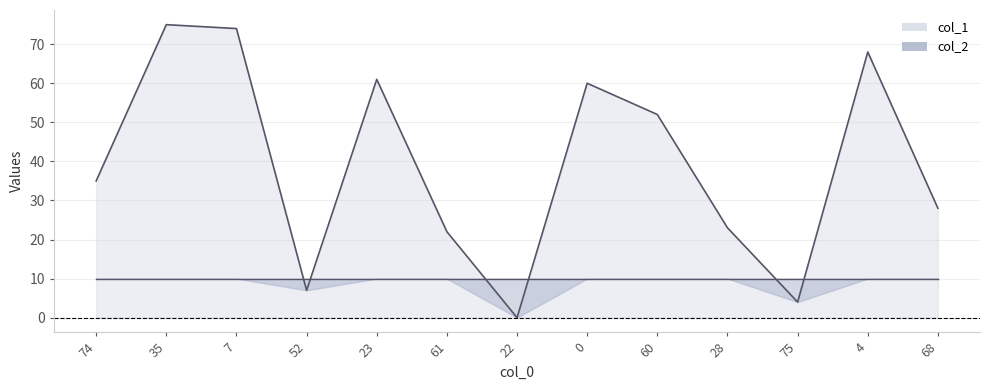

True or false: the data shows 4 at 75.

True